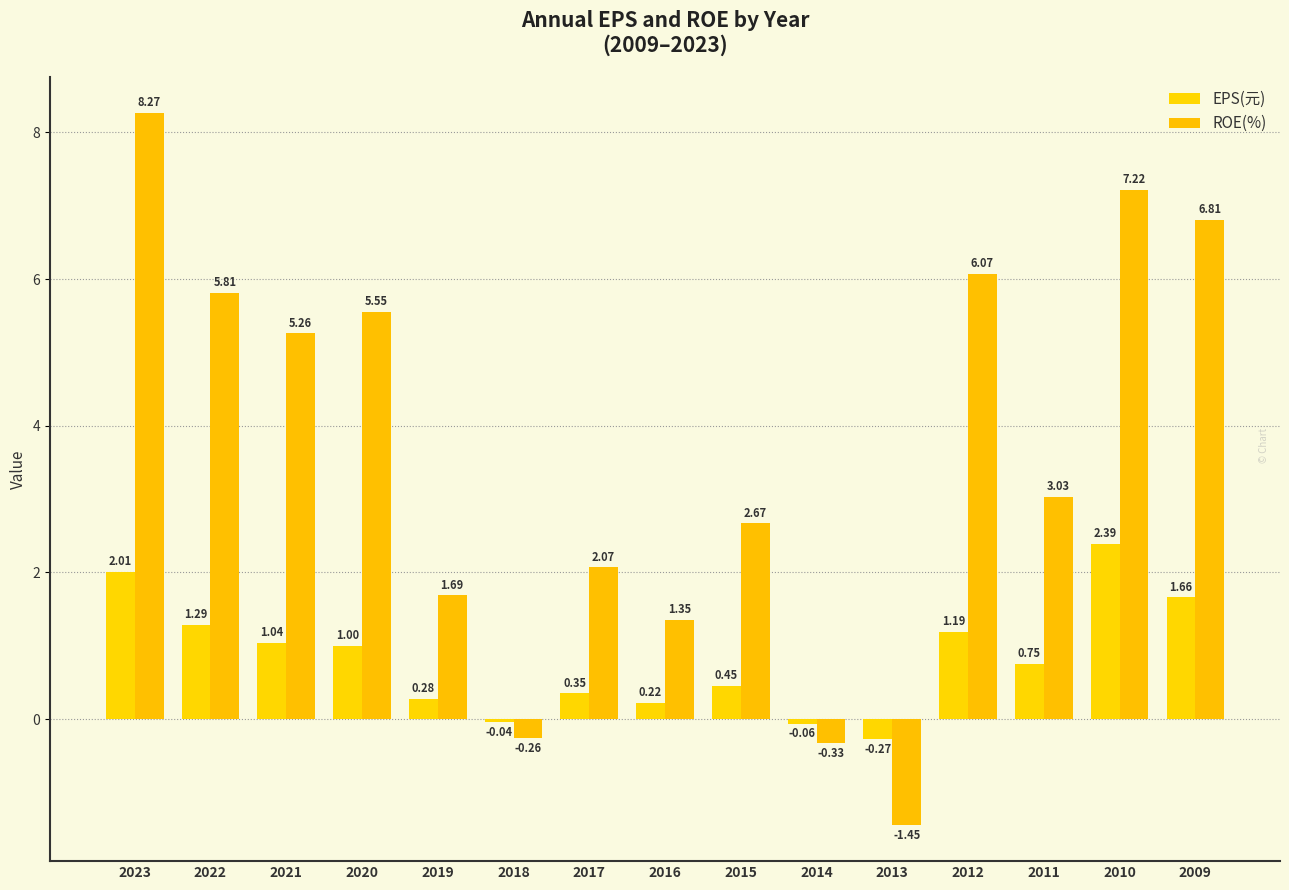

What is the value of the EPS(元) bar at the 10th from the left?

-0.1